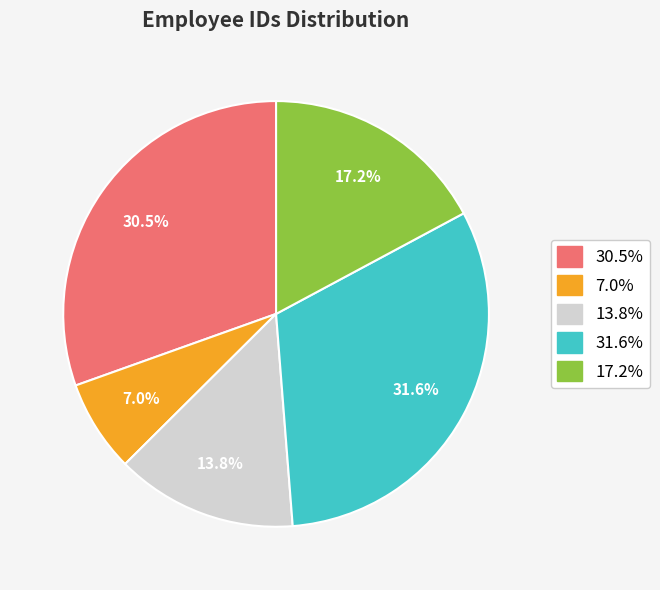

To the nearest percent, what is the difference between the largest and smallest slice percentages?

25%